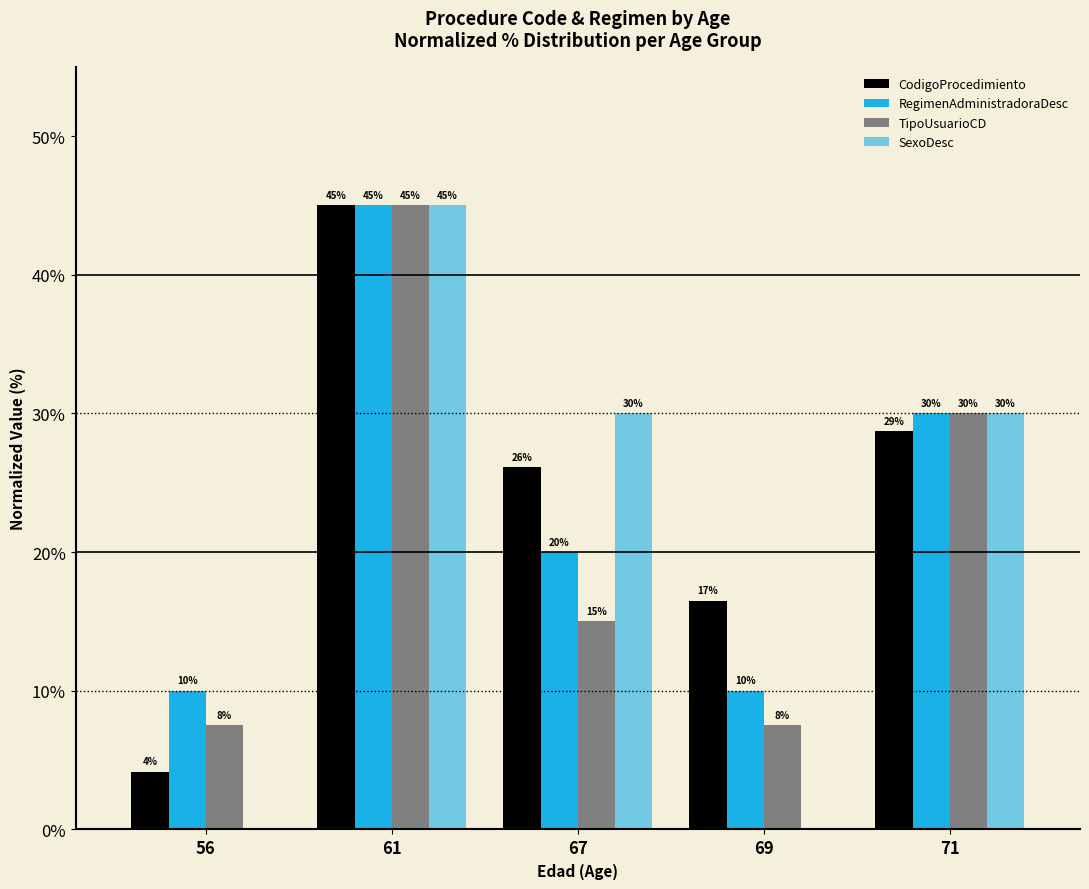

How many distinct data groups are displayed?

4